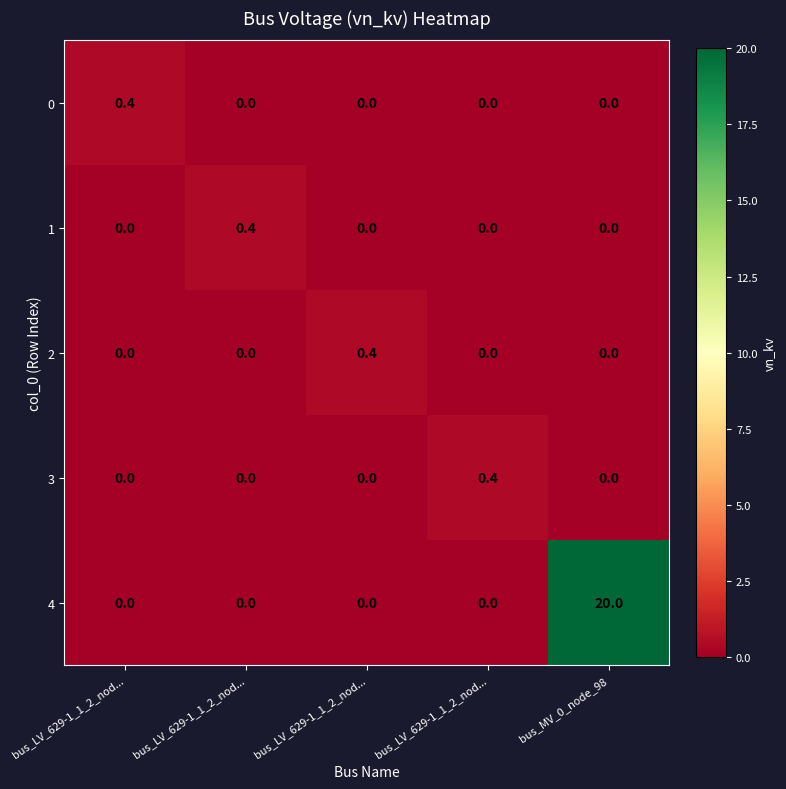

Which series has the widest spread of values?

4